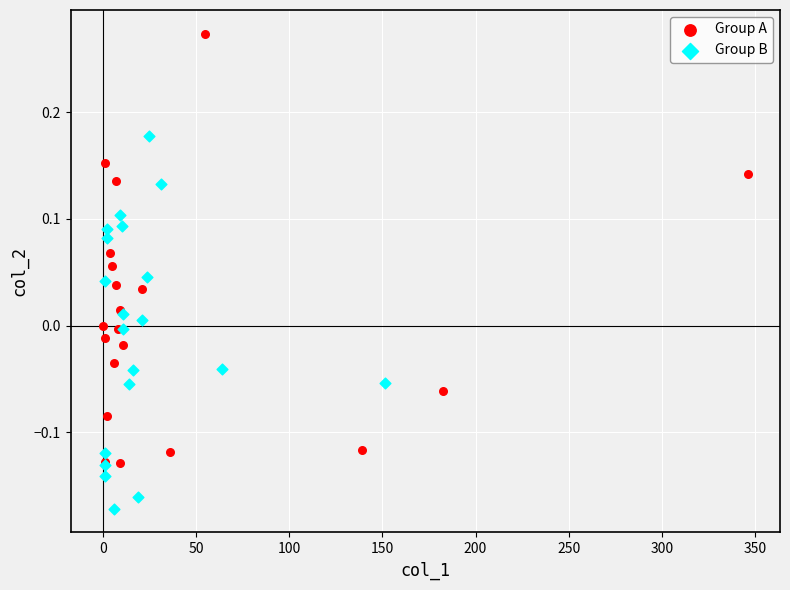

Which series reaches the maximum Y coordinate?

Group A